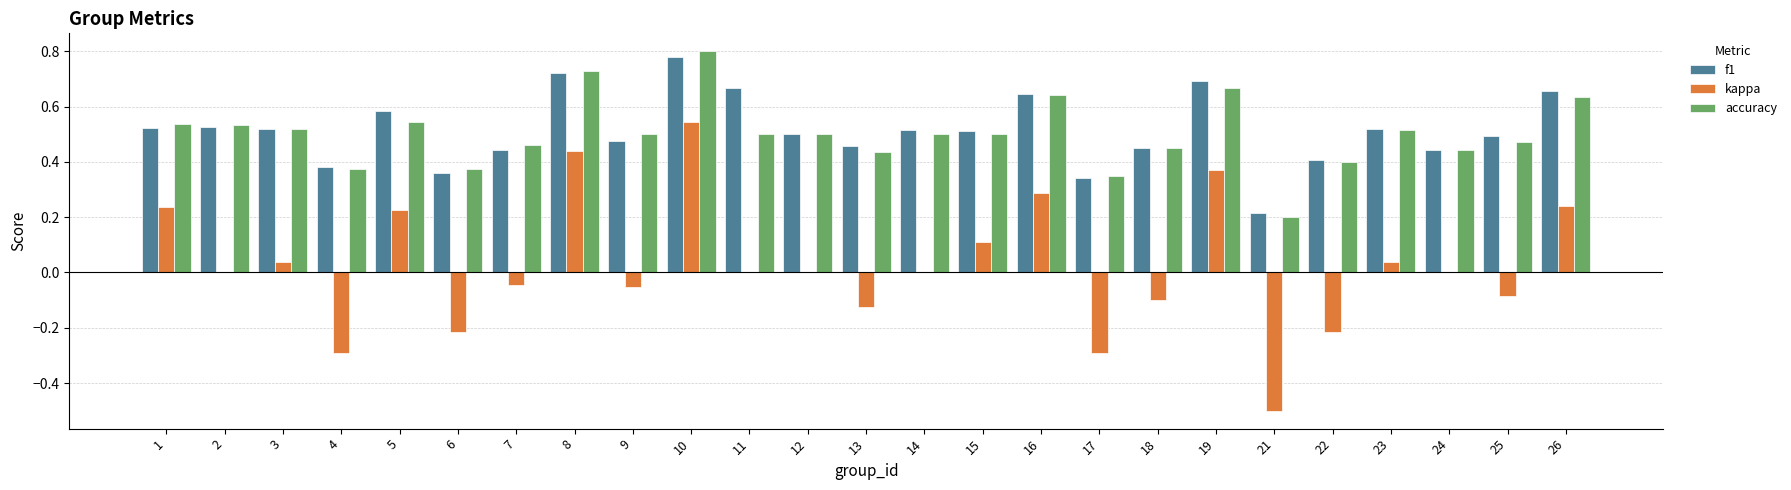

At which label does kappa reach its peak?

10